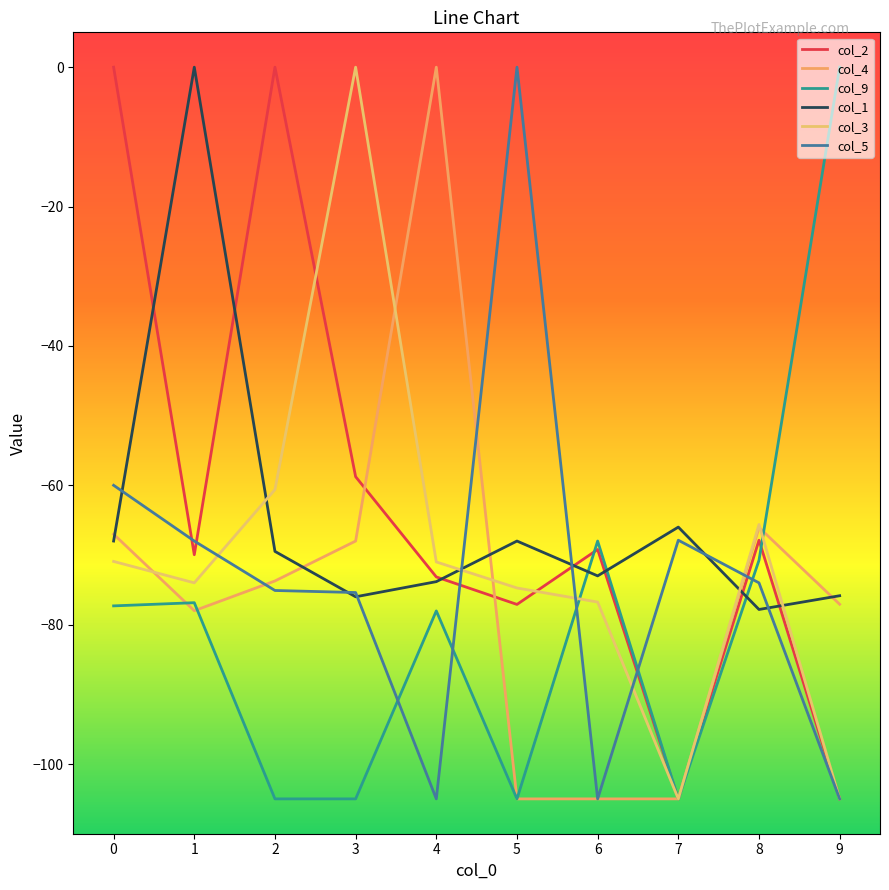

What is the sum of the col_9 values at 6 and 3?

-173.0